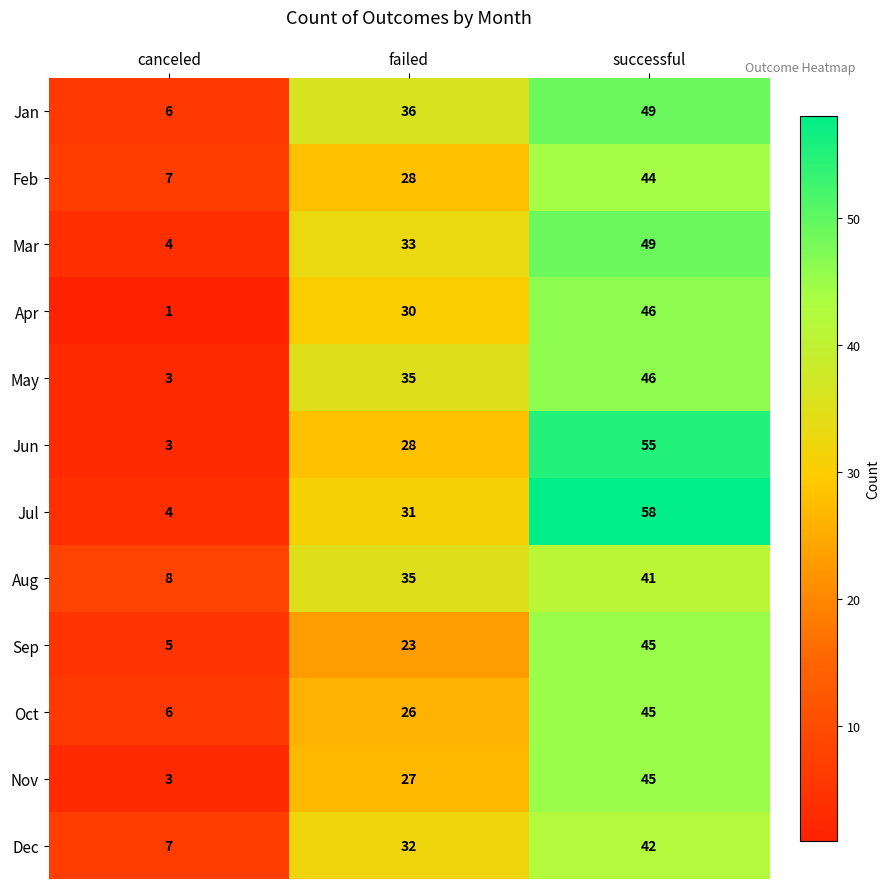

Is it true that Feb equals 2 at canceled?

False